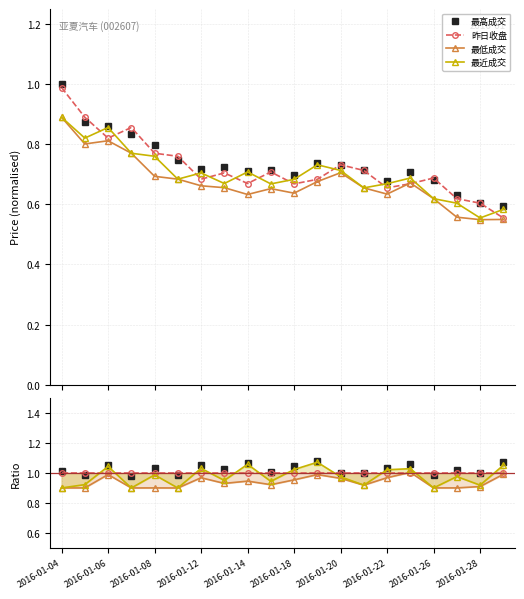

What are all the series names shown in the legend?

最高成交, 昨日收盘, 最低成交, 最近成交